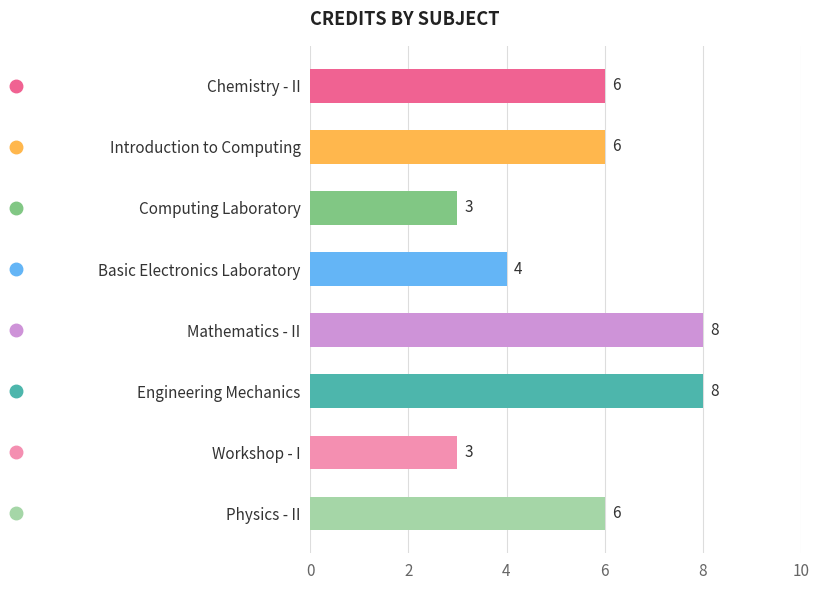

What is the maximum value shown in the chart?

8